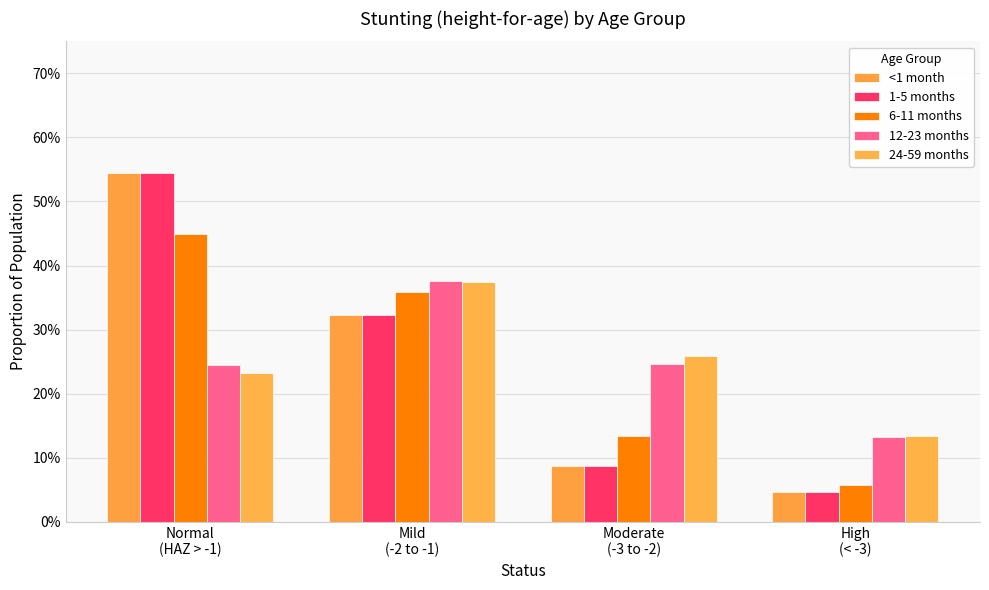

What is the total value across all series at Moderate
(-3 to -2)?

0.8